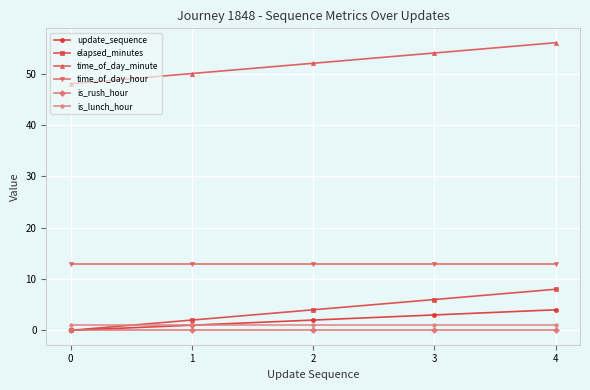

Reading left to right, what are all the values shown in this chart?

update_sequence: 0=0	1=1	2=2	3=3	4=4
elapsed_minutes: 0=0	1=2	2=4	3=6	4=8
time_of_day_minute: 0=48	1=50	2=52	3=54	4=56
time_of_day_hour: 0=13	1=13	2=13	3=13	4=13
is_rush_hour: 0=0	1=0	2=0	3=0	4=0
is_lunch_hour: 0=1	1=1	2=1	3=1	4=1